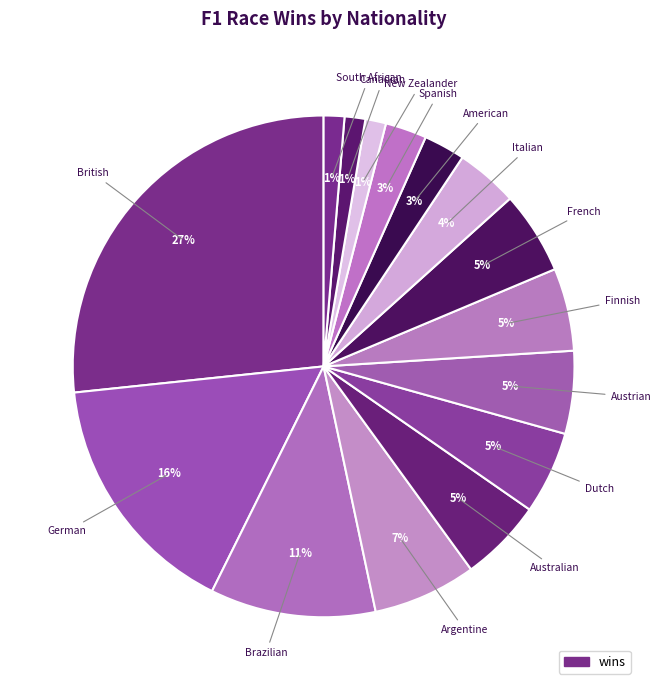

How many segments does this pie chart have?

15